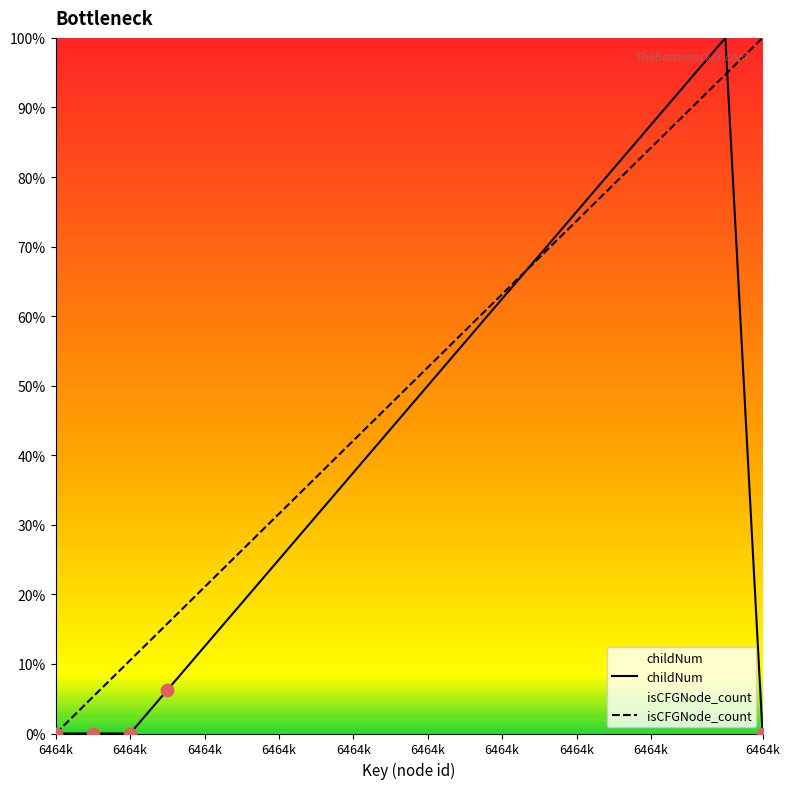

What is the total value across all series at 6464663?

102.6